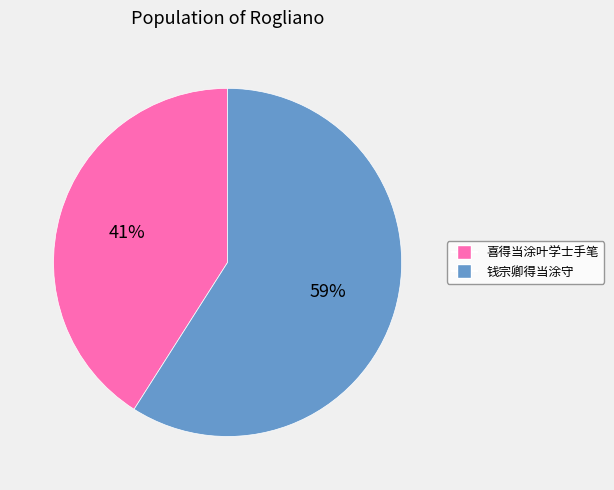

To the nearest percent, what percentage of the pie is 钱宗卿得当涂守?

59%